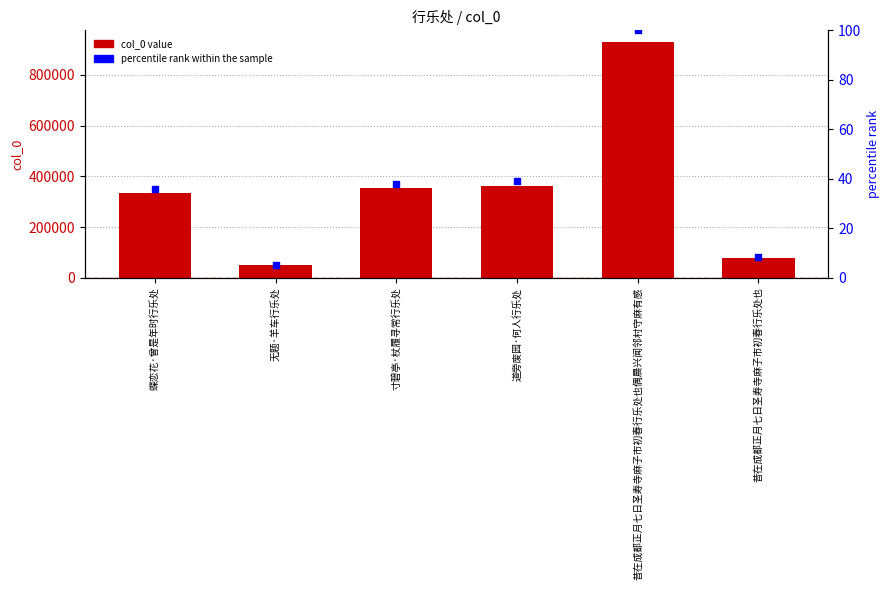

Which series contains the lowest Y value?

percentile rank within the sample